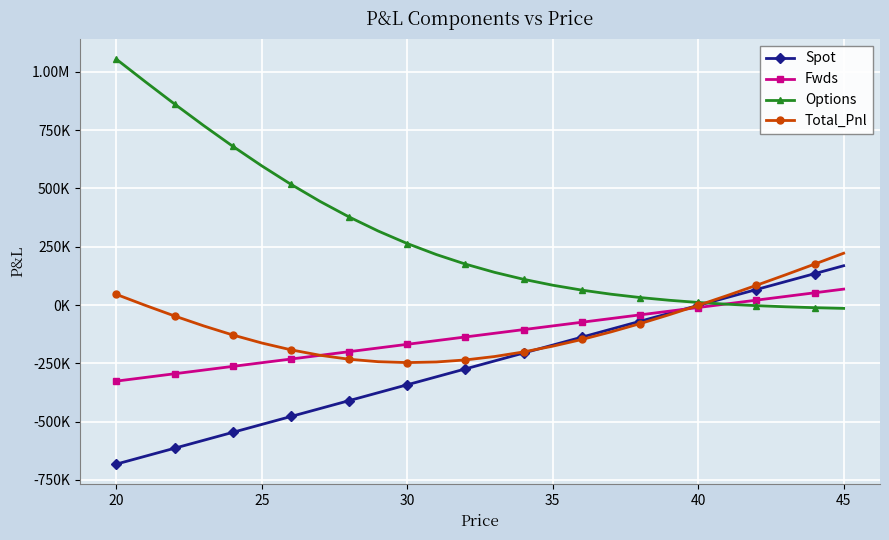

What is the difference between the second highest and minimum values in the Total_Pnl series?

422298.6